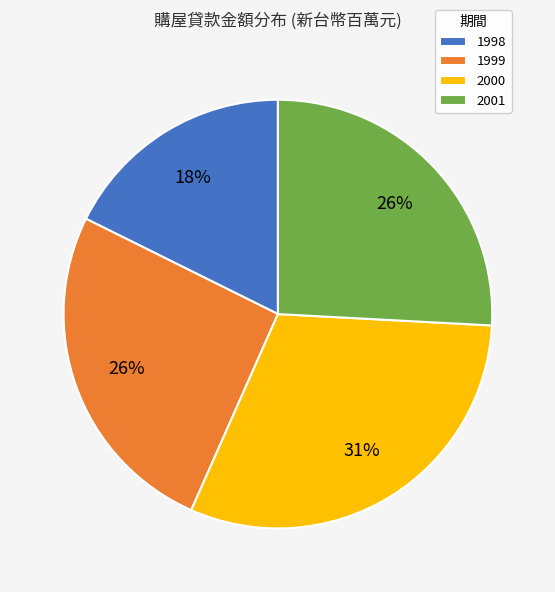

Is 2000 the majority of the pie?

No